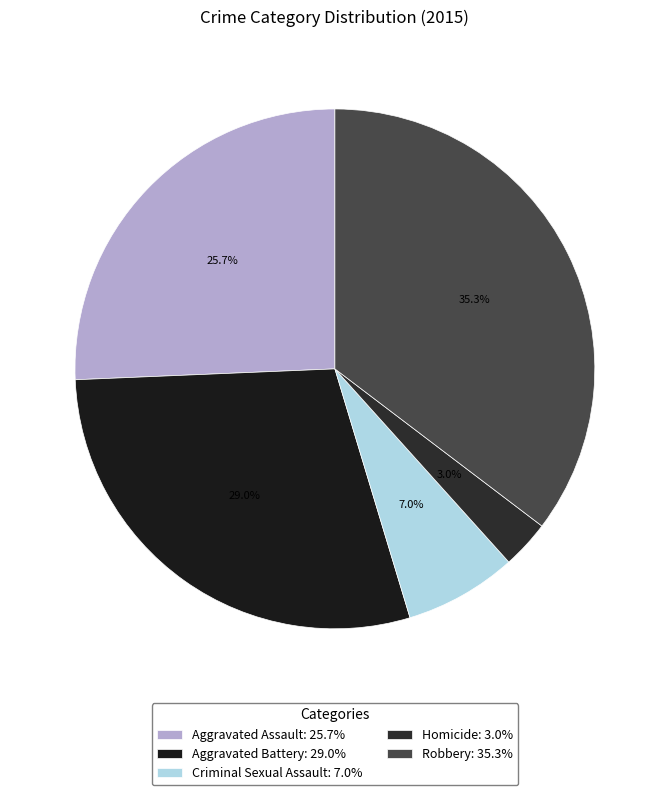

To the nearest percent, what is the combined percentage of Criminal Sexual Assault and Aggravated Battery?

36%